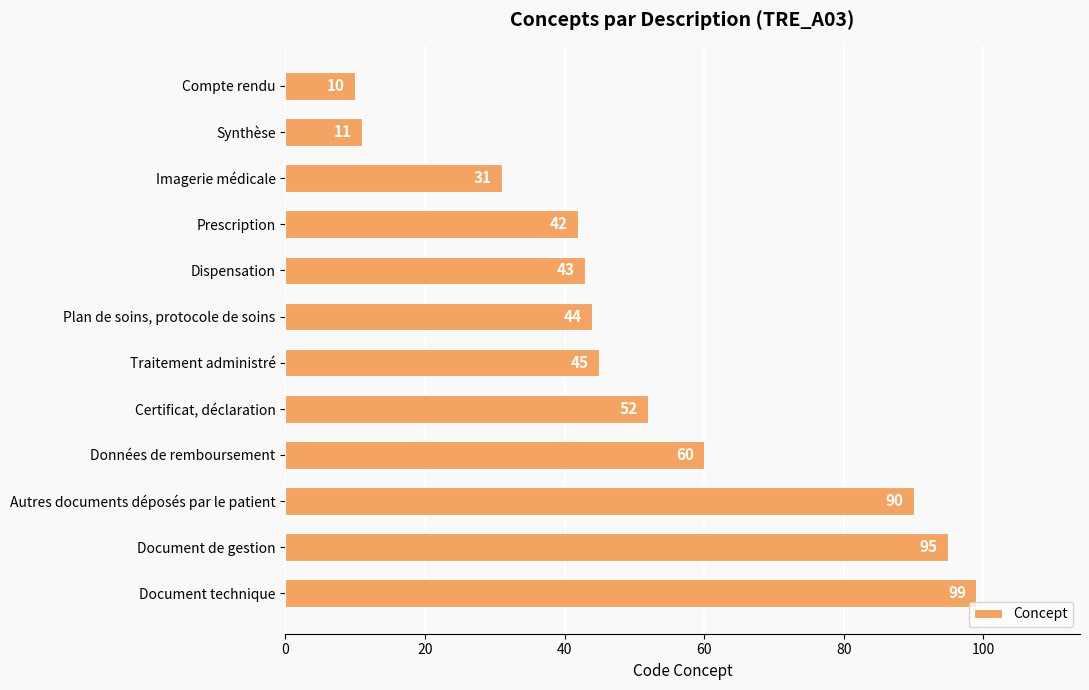

What is the maximum value shown in the chart?

99